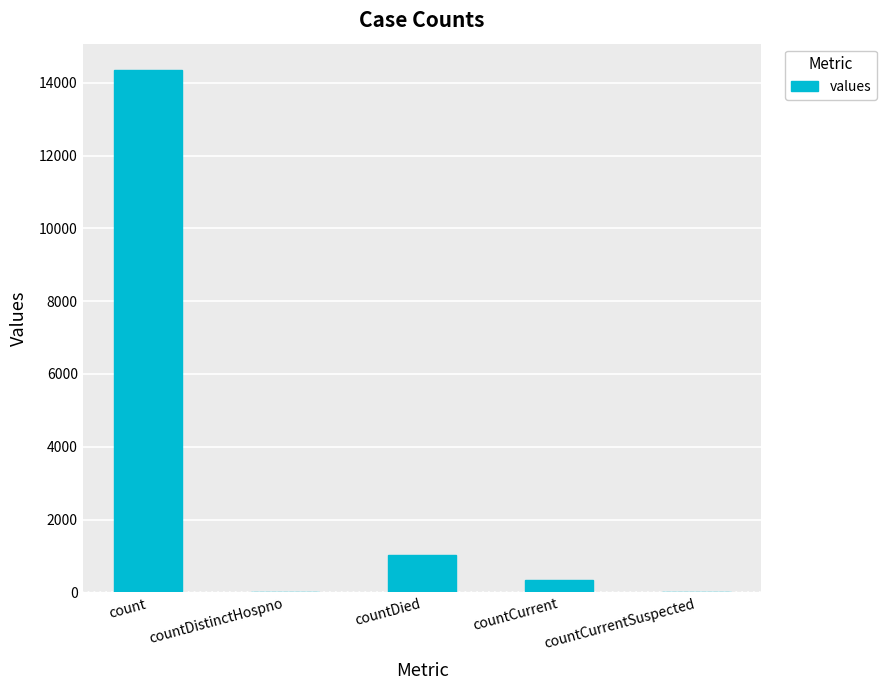

Does the chart contain stacked bars?

No